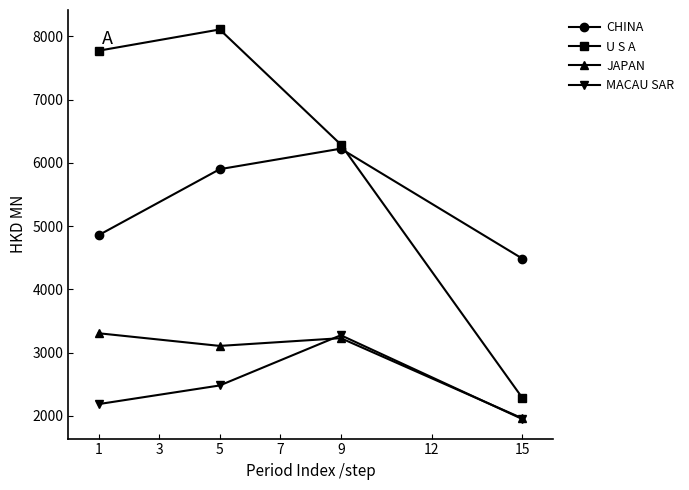

True or false: MACAU SAR and U S A intersect in this chart.

False